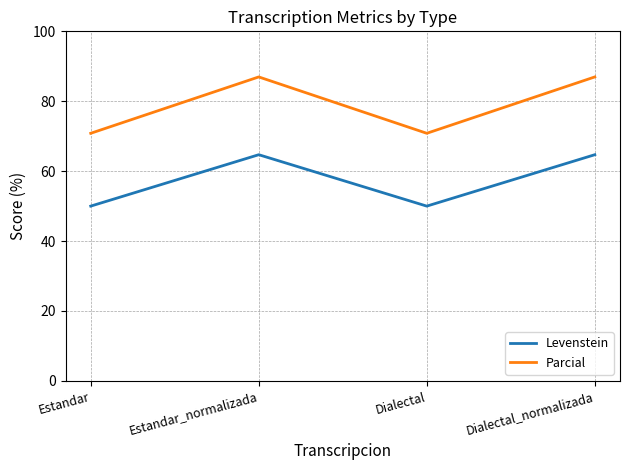

What position from the left is Estandar_normalizada?

2